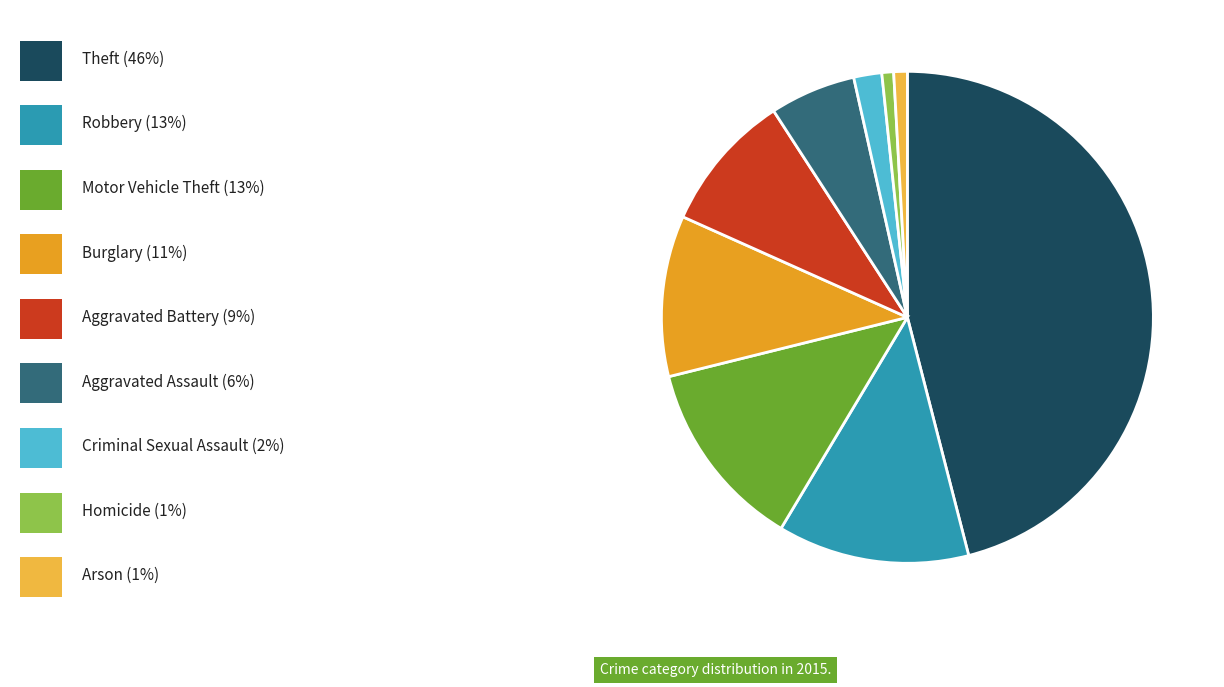

Does any single category account for the majority?

No